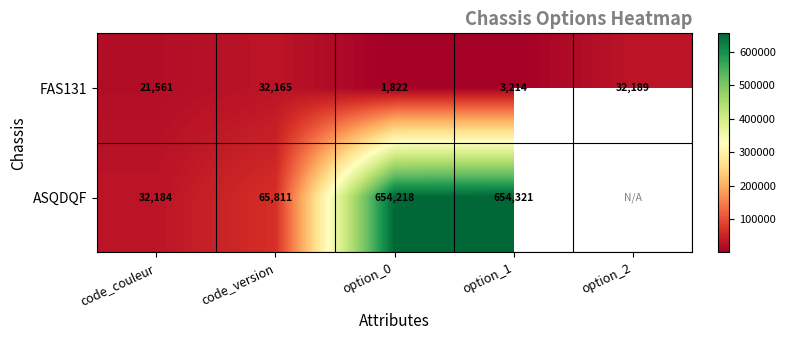

Is the value of FAS131 at option_2 greater than the value of ASQDQF at option_1?

No